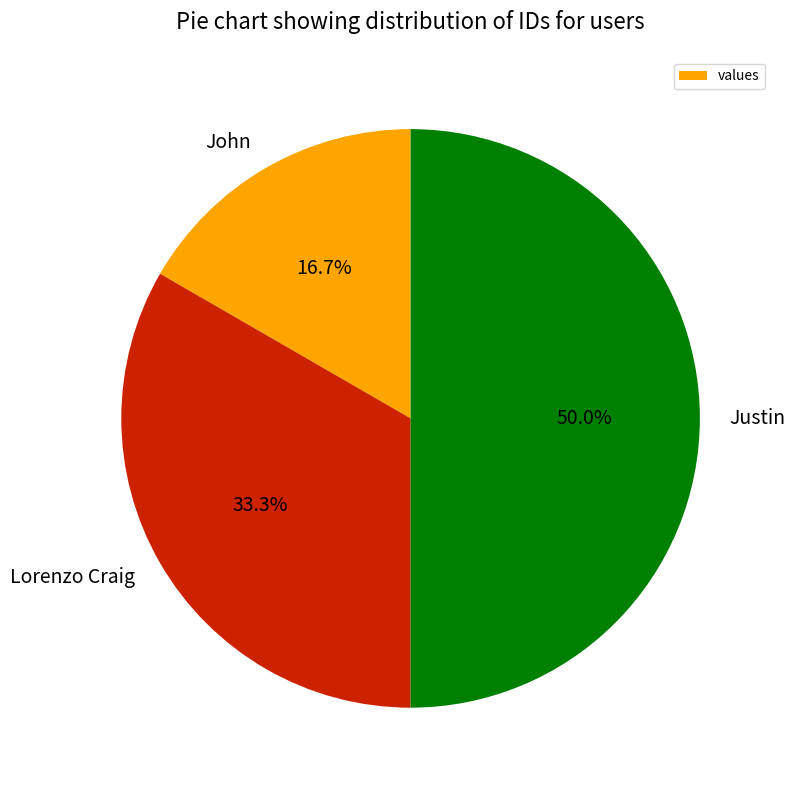

To the nearest percent, what is the difference between the Lorenzo Craig and Justin slice percentages?

17%